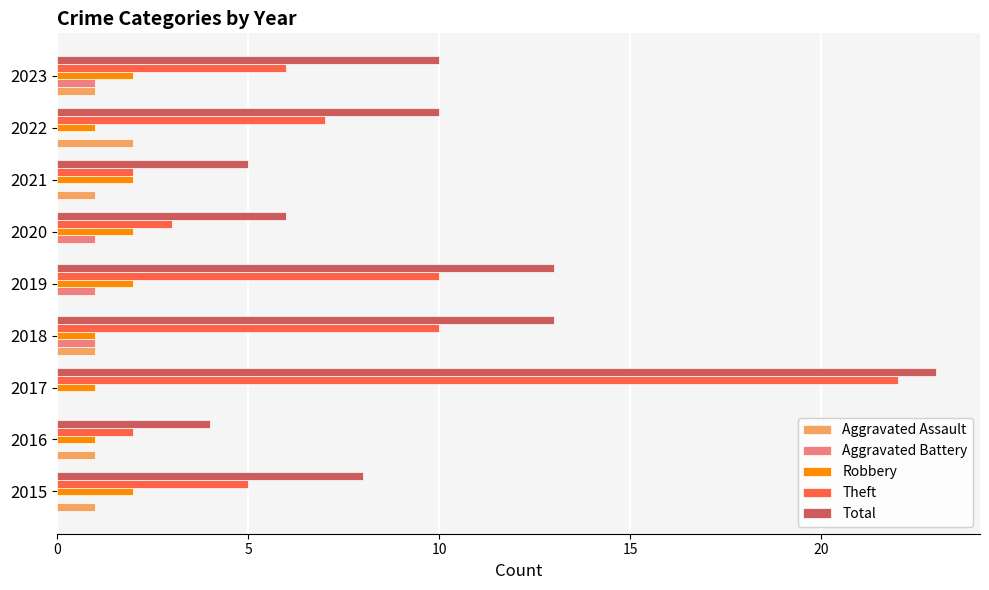

At which category is the sum across all series the highest?

2017